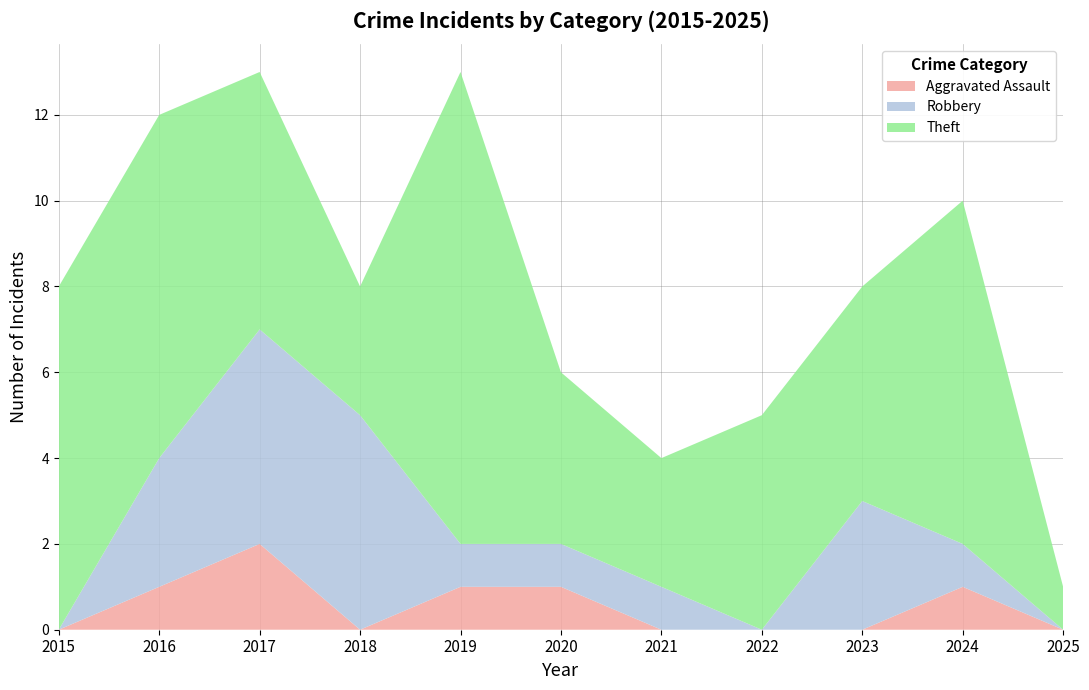

Reading left to right, transcribe all the data shown in this chart.

Theft: 8	8	6	3	11	4	3	5	5	8	1
Robbery: 0	3	5	5	1	1	1	0	3	1	0
Aggravated Assault: 0	1	2	0	1	1	0	0	0	1	0